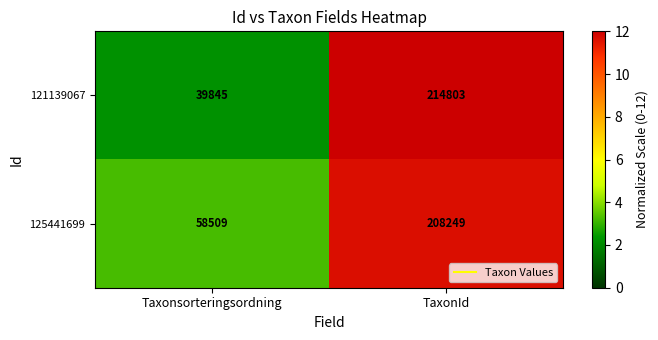

At which label is 125441699 closest to 133379?

Taxonsorteringsordning